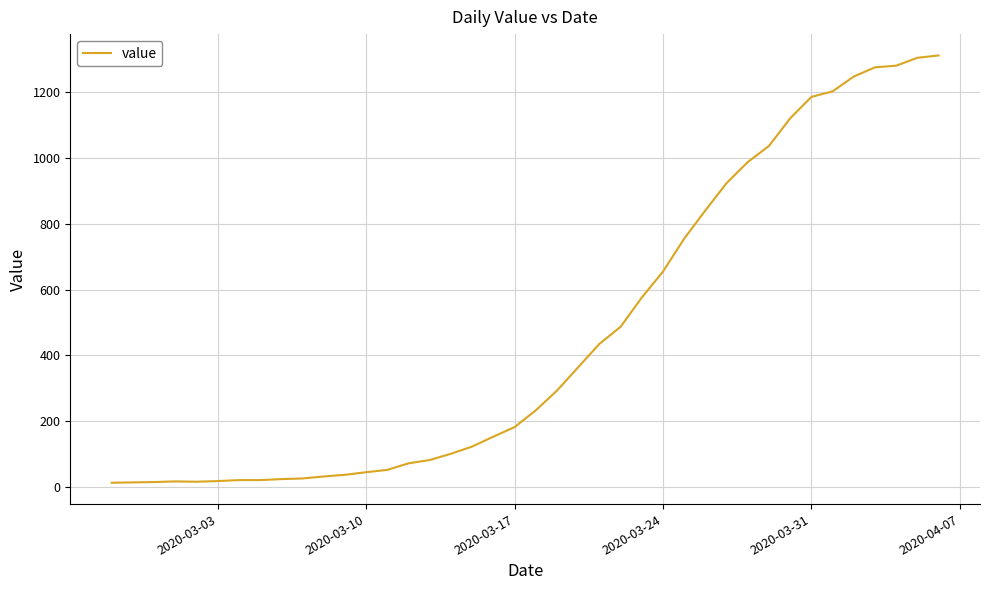

What is the maximum value shown in the chart?

1312